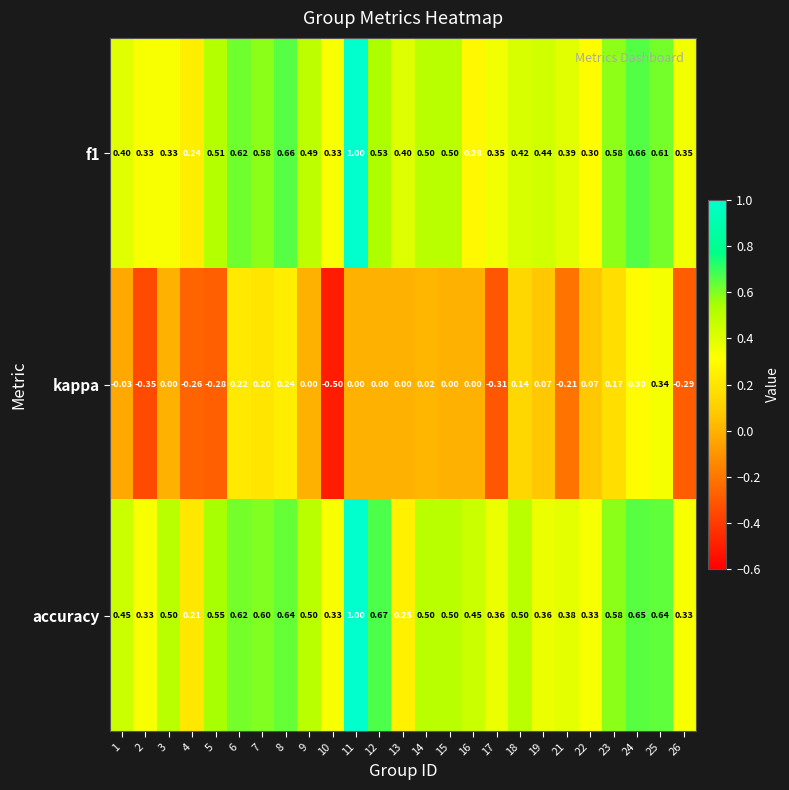

Rank the series at 16 from lowest to highest value.

kappa, f1, accuracy